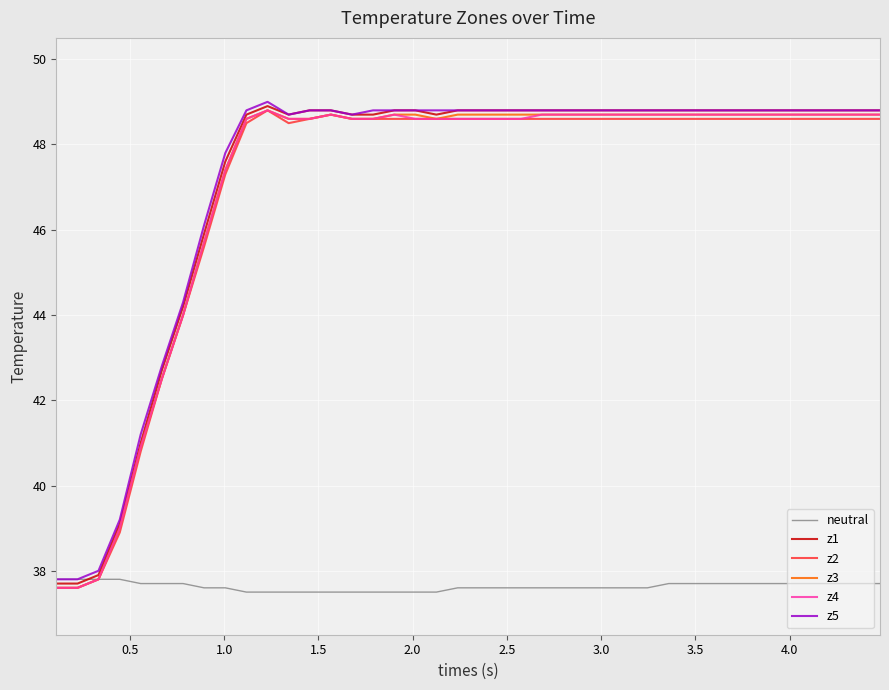

What are all the series names shown in the legend?

neutral, z1, z2, z3, z4, z5